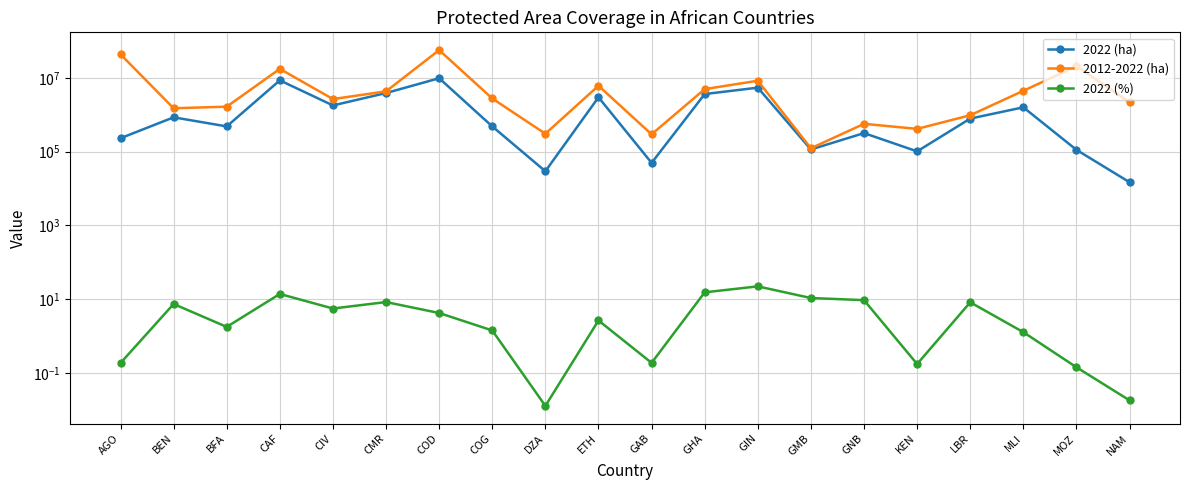

Reading left to right, extract all data points from this chart.

2022 (ha): AGO=232143.0	BEN=856676.0	BFA=485527.0	CAF=8614190.0	CIV=1799863.0	CMR=3901532.0	COD=9849006.0	COG=485658.0	DZA=29560.0	ETH=2994057.0	GAB=49792.0	GHA=3662462.0	GIN=5460795.0	GMB=114973.0	GNB=319649.0	KEN=102299.0	LBR=791266.0	MLI=1600657.0	MOZ=112541.0	NAM=14881.0
2012-2022 (ha): AGO=43724687.1	BEN=1508361.7	BFA=1665873.8	CAF=17654038.4	CIV=2677619.5	CMR=4337756.7	COD=56908416.2	COG=2775615.4	DZA=307107.9	ETH=6155513.0	GAB=296345.6	GHA=4985667.2	GIN=8399472.8	GMB=123996.3	GNB=570641.9	KEN=416239.3	LBR=975282.8	MLI=4483864.4	MOZ=20911314.6	NAM=2208138.1
2022 (%): AGO=0.2	BEN=7.4	BFA=1.8	CAF=13.9	CIV=5.6	CMR=8.4	COD=4.2	COG=1.4	DZA=0.0	ETH=2.7	GAB=0.2	GHA=15.4	GIN=22.3	GMB=10.8	GNB=9.4	KEN=0.2	LBR=8.2	MLI=1.3	MOZ=0.1	NAM=0.0